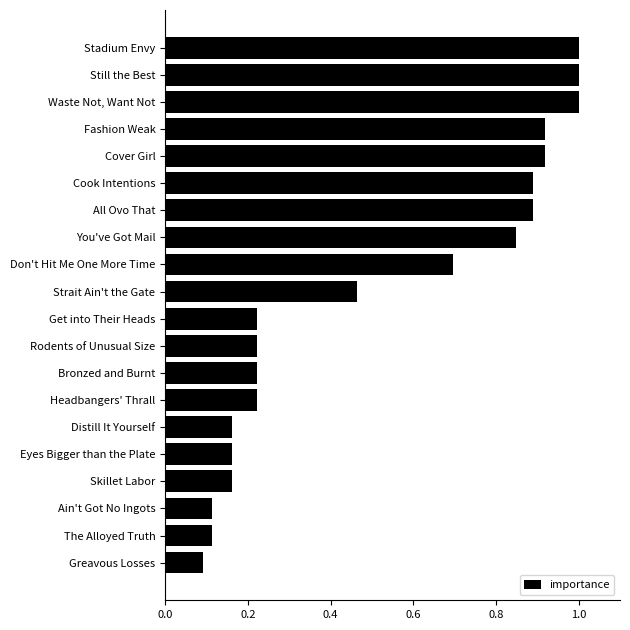

At which label is the value closest to 0?

Greavous Losses